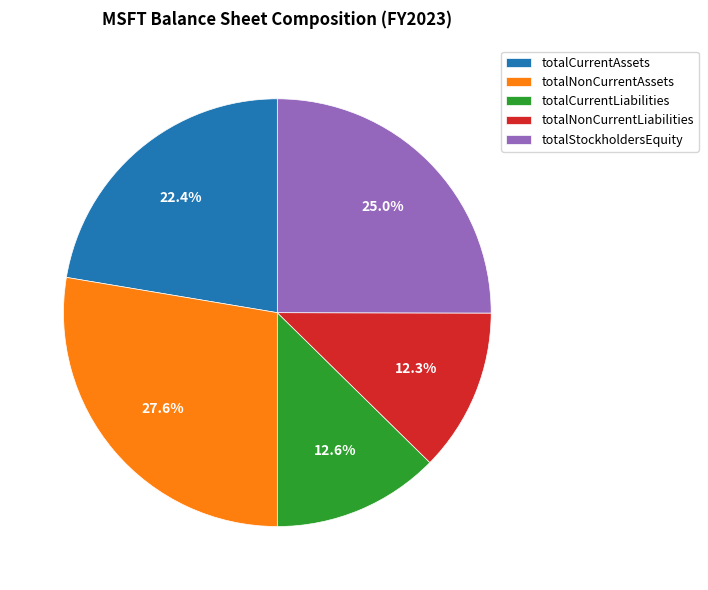

What is the largest slice in the pie chart?

totalNonCurrentAssets